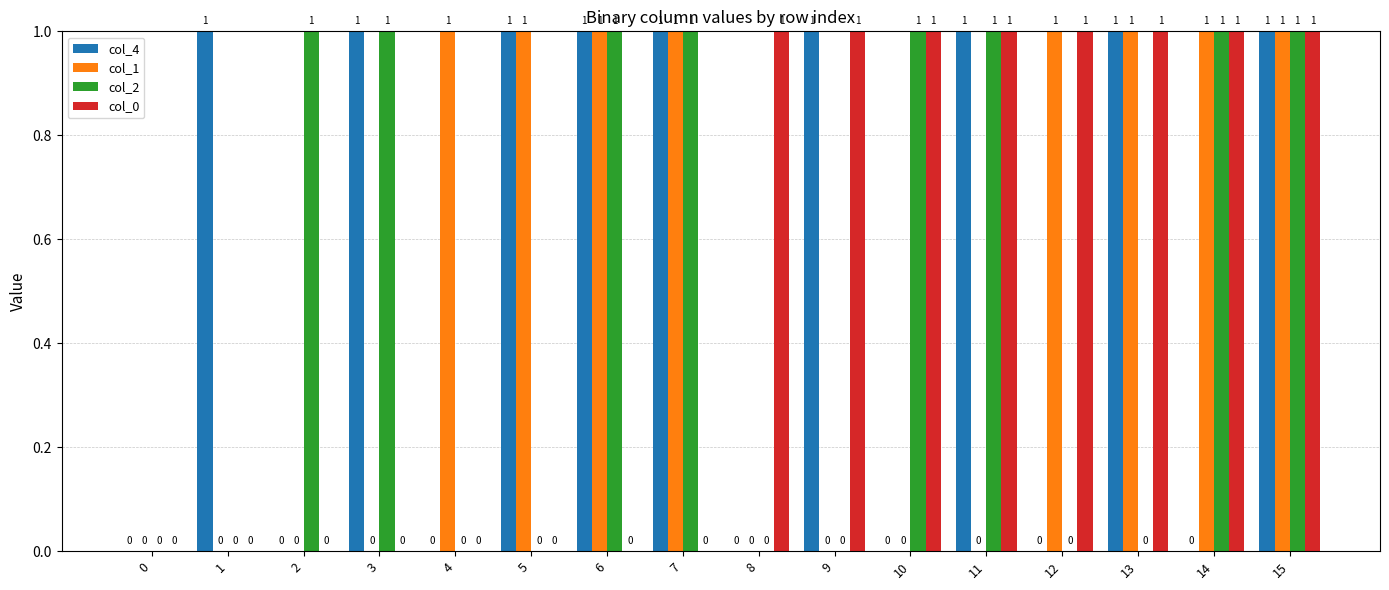

What is the sum of all col_2 values?

8